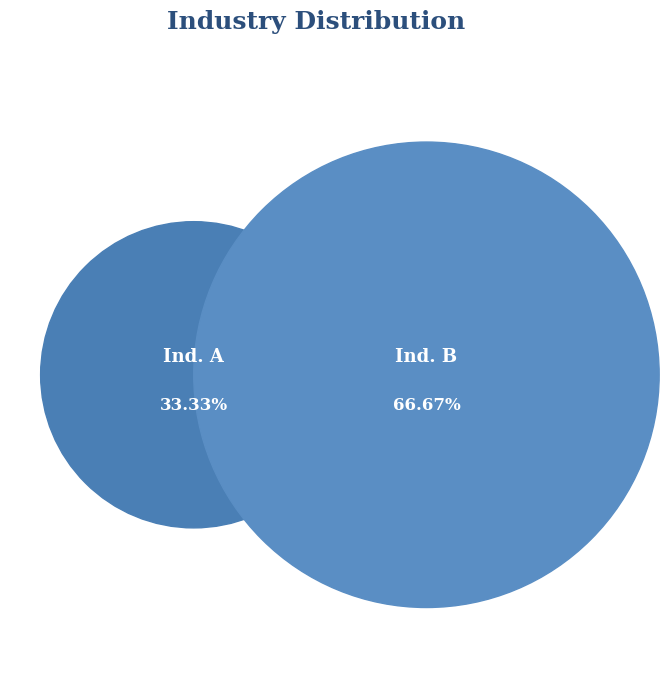

How many segments does this pie chart have?

2